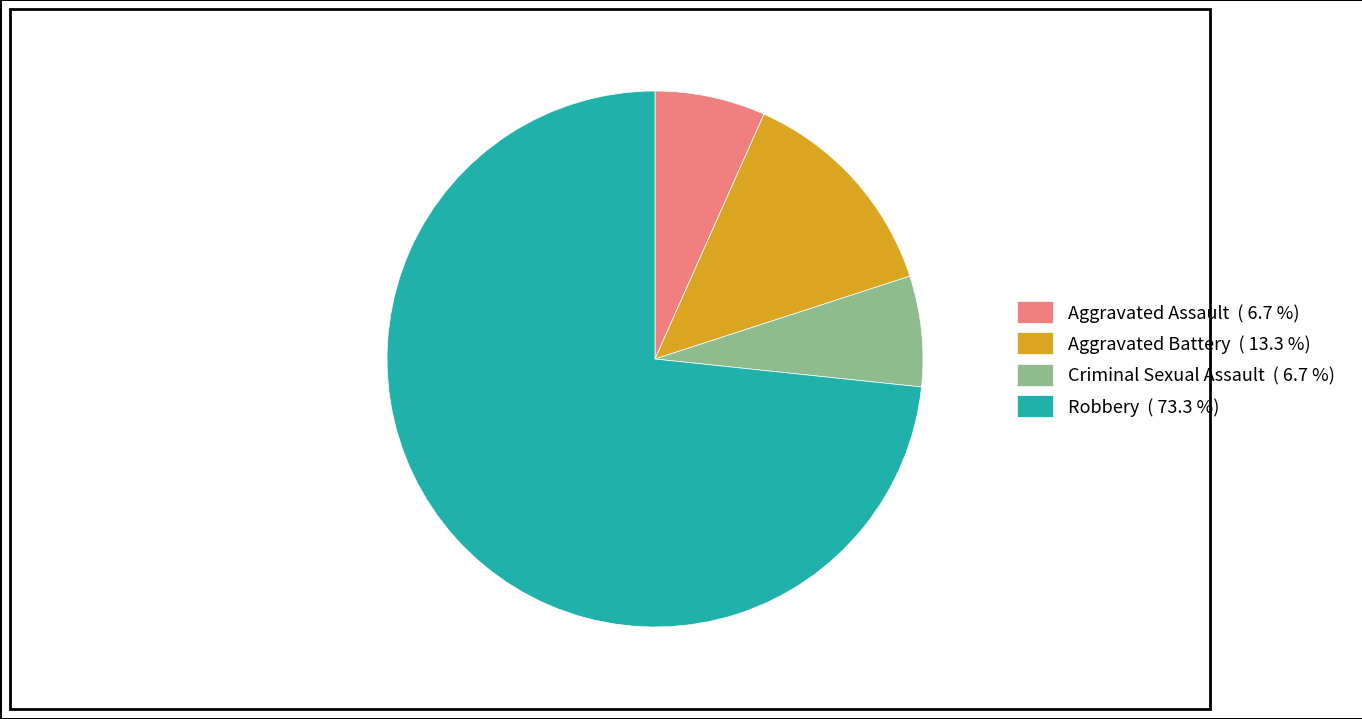

What is the ratio of the value at Criminal Sexual Assault ( 6.7 %) to the value at Aggravated Battery ( 13.3 %)?

0.5